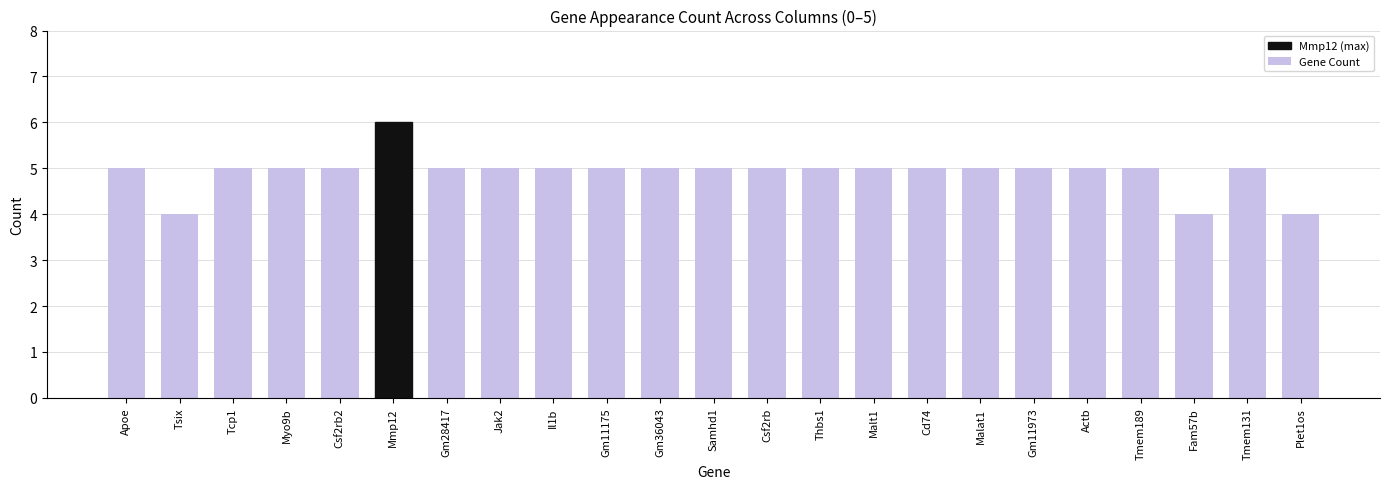

Is it true that the value at Apoe is 9?

False